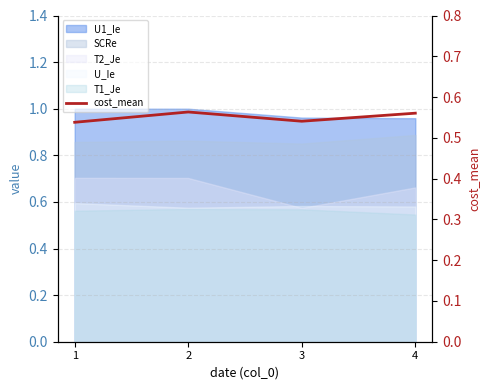

Which category has the highest value across all series?

2